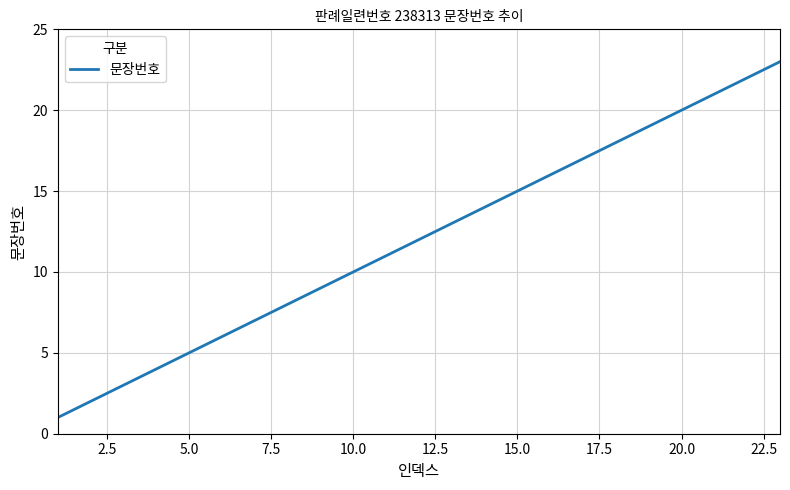

What is the difference between the maximum and minimum values?

22